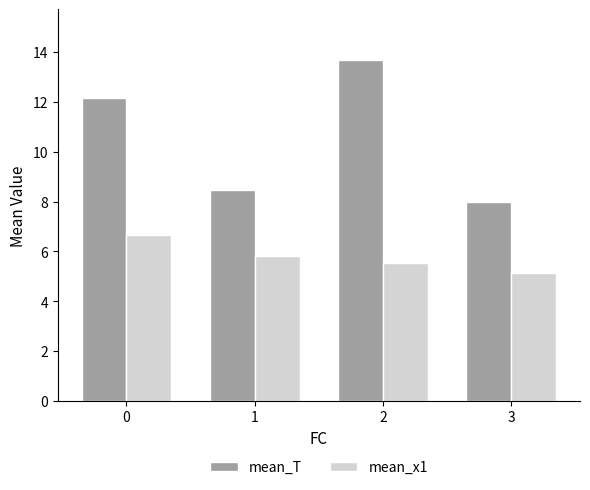

What is the value of the mean_T bar at the 1st from the left?

12.1